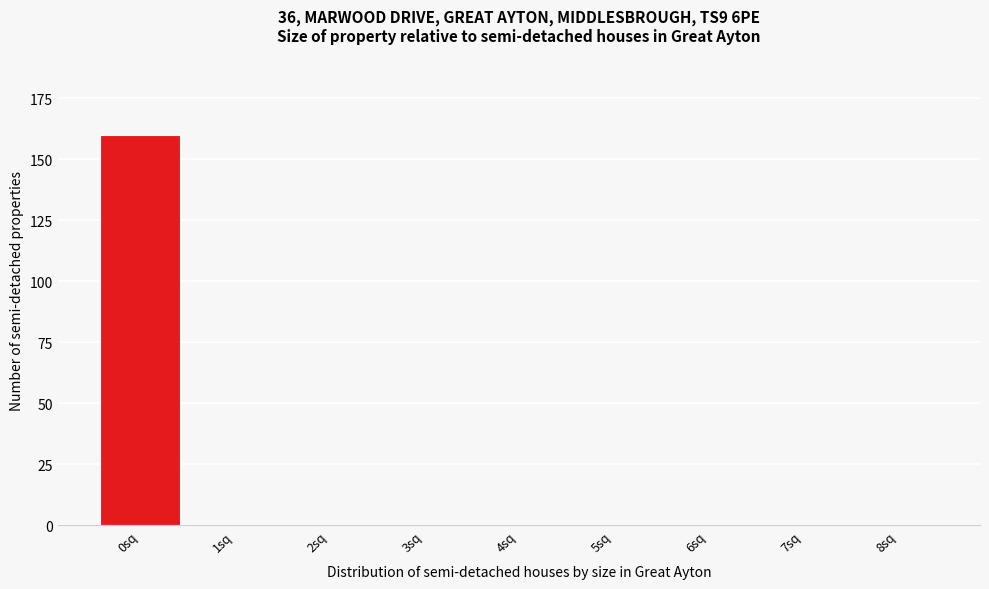

Reading left to right, extract all data points from this chart.

0sq=160	1sq=0	2sq=0	3sq=0	4sq=0	5sq=0	6sq=0	7sq=0	8sq=0